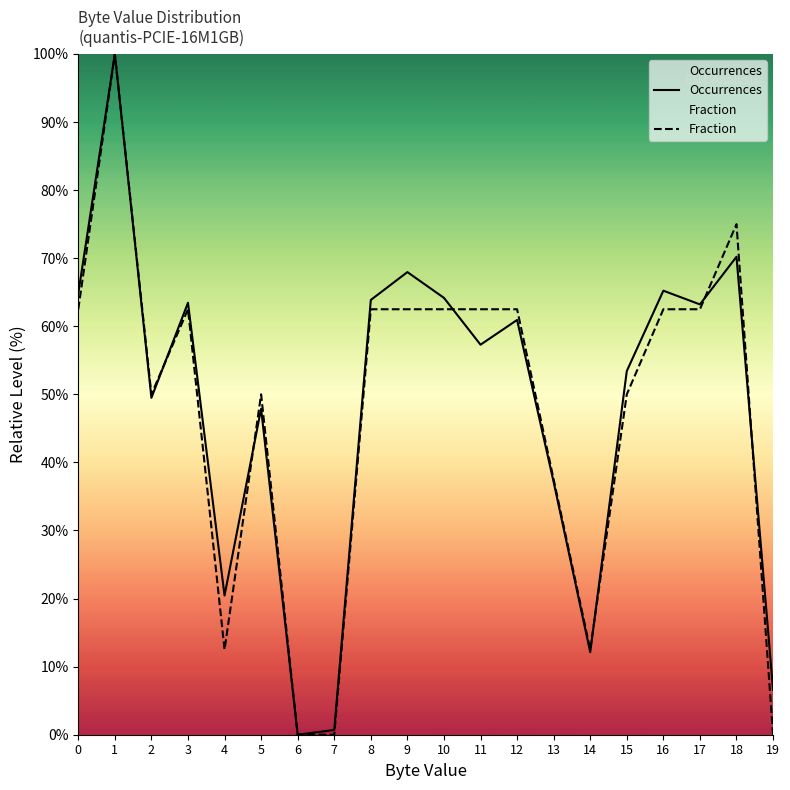

Rank the categories by Occurrences value from highest to lowest.

1, 18, 9, 16, 0, 10, 8, 3, 17, 12, 11, 15, 2, 5, 13, 4, 14, 19, 7, 6